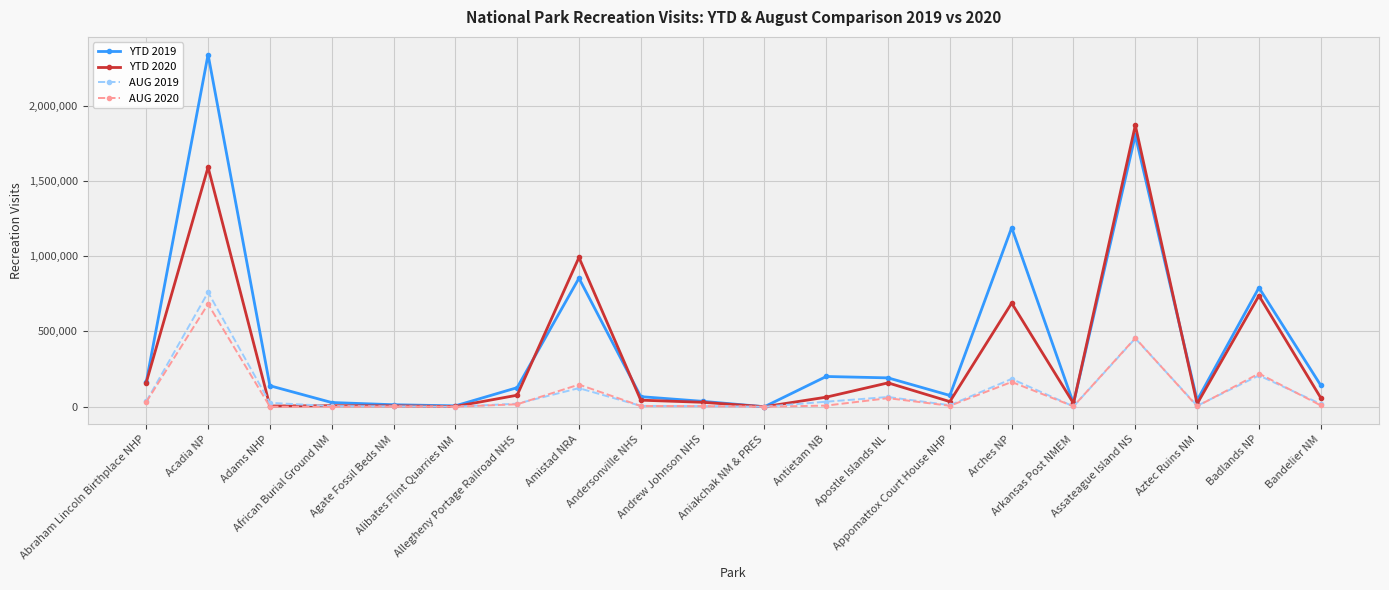

Which series has the widest spread of values?

YTD 2019